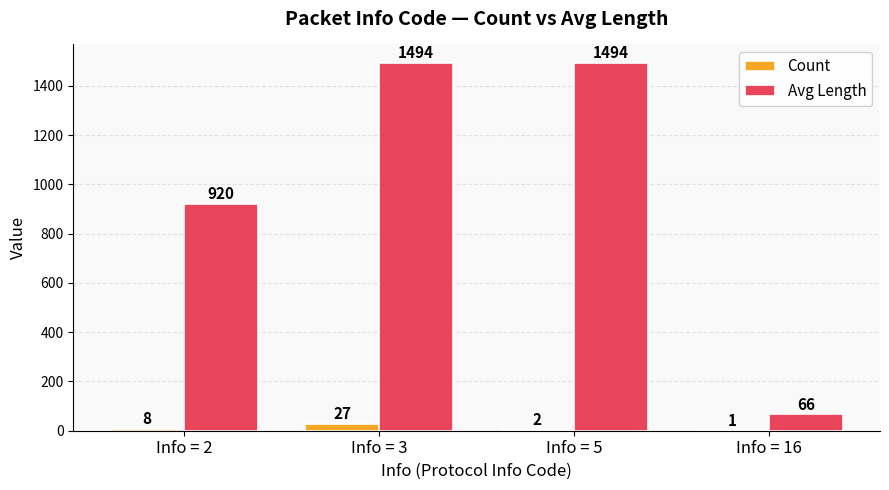

The value of Count at Info = 2 is 8. True or false?

True